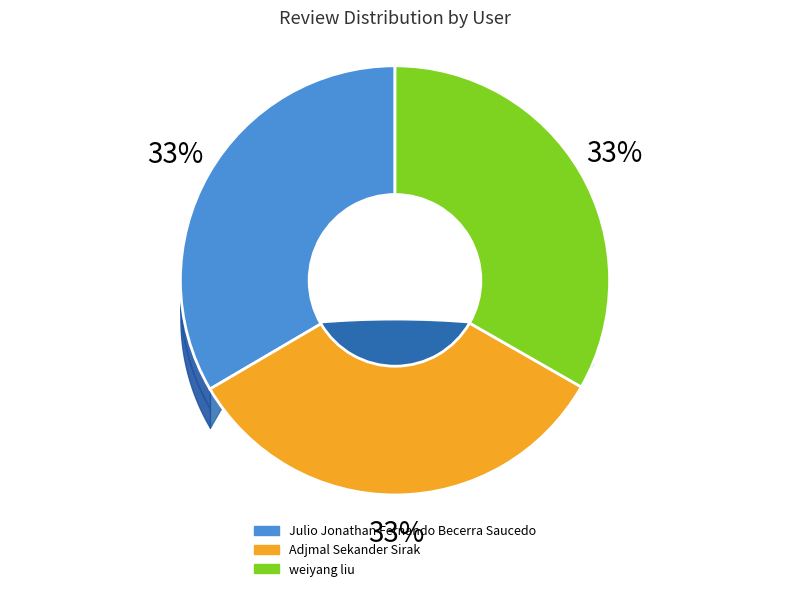

How many segments does this pie chart have?

3